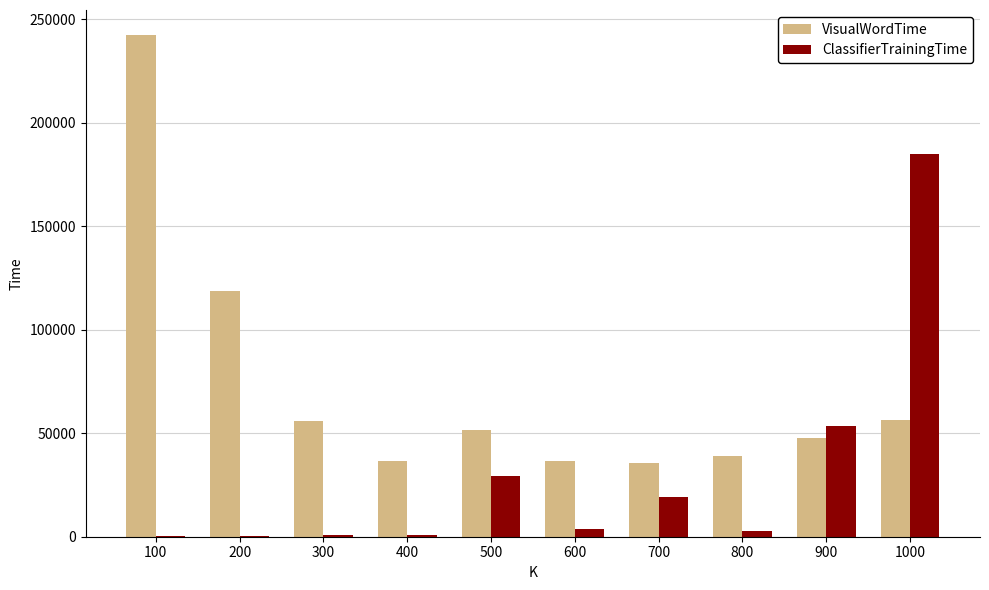

Which series changed the most between 500 and 600?

ClassifierTrainingTime